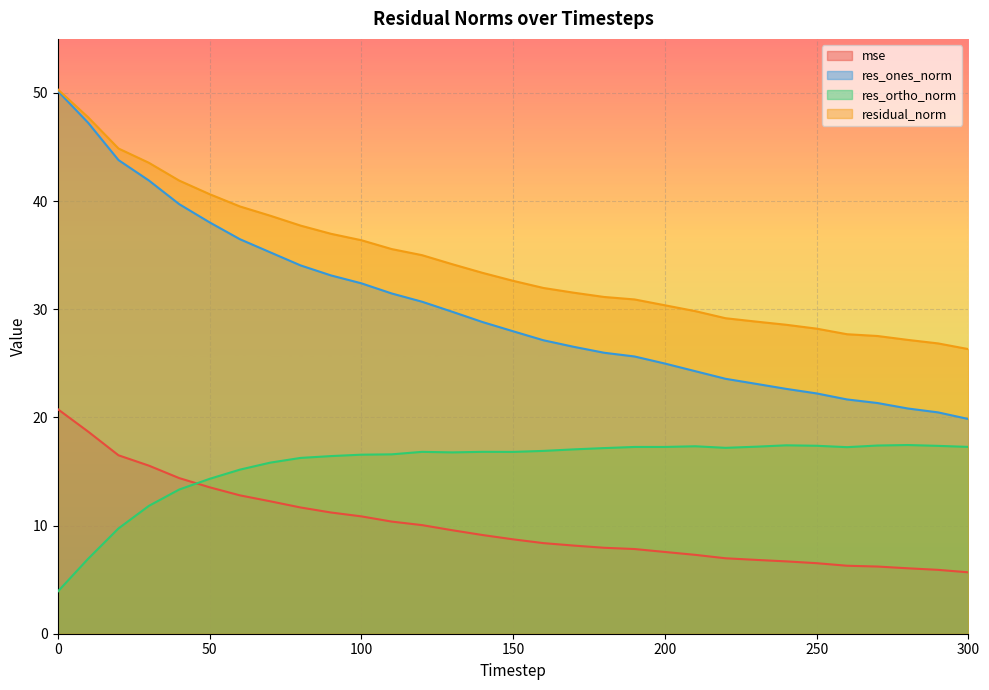

Reading left to right, transcribe all the data shown in this chart.

mse: 20.8	18.7	16.5	15.5	14.4	13.5	12.8	12.2	11.7	11.2	10.9	10.4	10.0	9.6	9.1	8.7	8.4	8.1	7.9	7.8	7.6	7.3	7.0	6.8	6.7	6.5	6.3	6.2	6.1	5.9	5.7
res_ones_norm: 50.2	47.2	43.8	41.9	39.7	38.0	36.5	35.3	34.1	33.1	32.4	31.5	30.7	29.8	28.8	28.0	27.1	26.5	26.0	25.6	25.0	24.3	23.6	23.1	22.6	22.2	21.7	21.3	20.8	20.5	19.9
res_ortho_norm: 3.9	6.9	9.7	11.8	13.3	14.3	15.2	15.8	16.3	16.4	16.6	16.6	16.8	16.8	16.8	16.8	16.9	17.0	17.2	17.3	17.3	17.3	17.2	17.3	17.4	17.4	17.3	17.4	17.4	17.4	17.3
residual_norm: 50.3	47.7	44.9	43.5	41.9	40.6	39.5	38.6	37.7	37.0	36.4	35.6	35.0	34.2	33.4	32.6	32.0	31.5	31.1	30.9	30.4	29.8	29.2	28.9	28.6	28.2	27.7	27.5	27.2	26.8	26.3